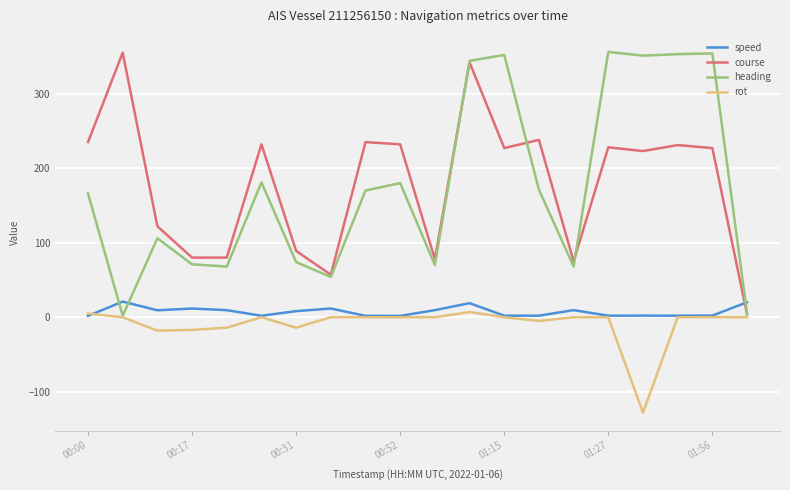

What is the smallest value displayed?

-128.0